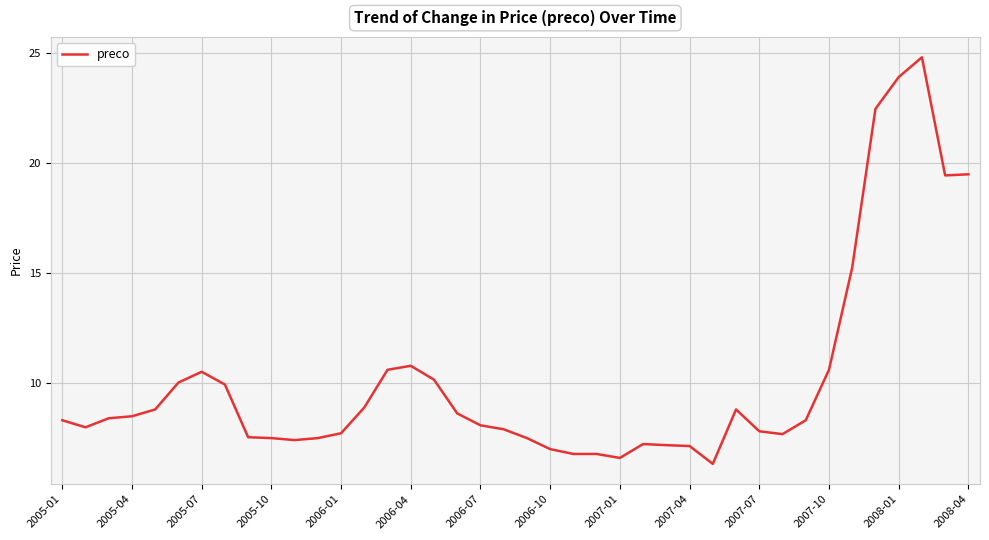

Approximately how many times larger is the value at 2008-04 compared to 2007-01?

2.9